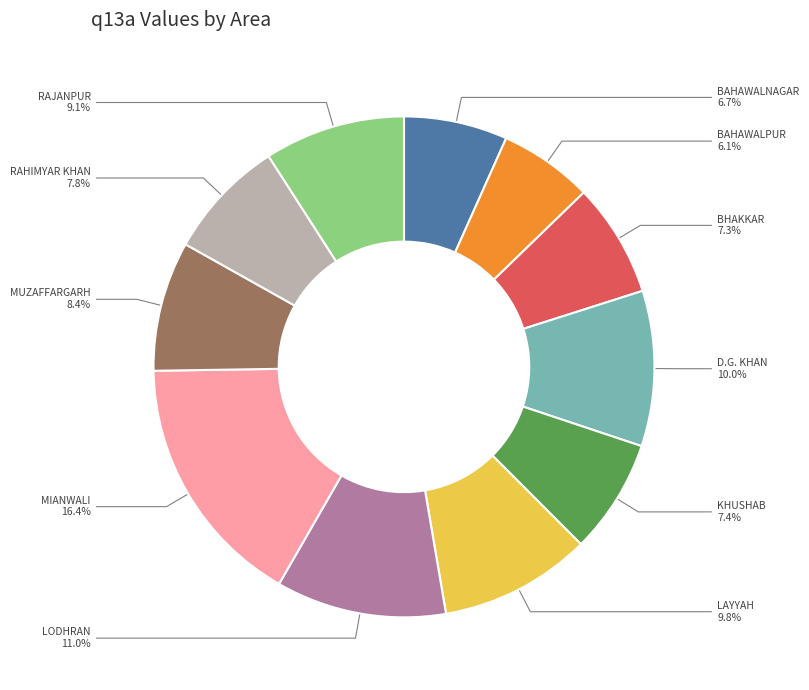

Does BAHAWALPUR account for over 50% of the chart?

No